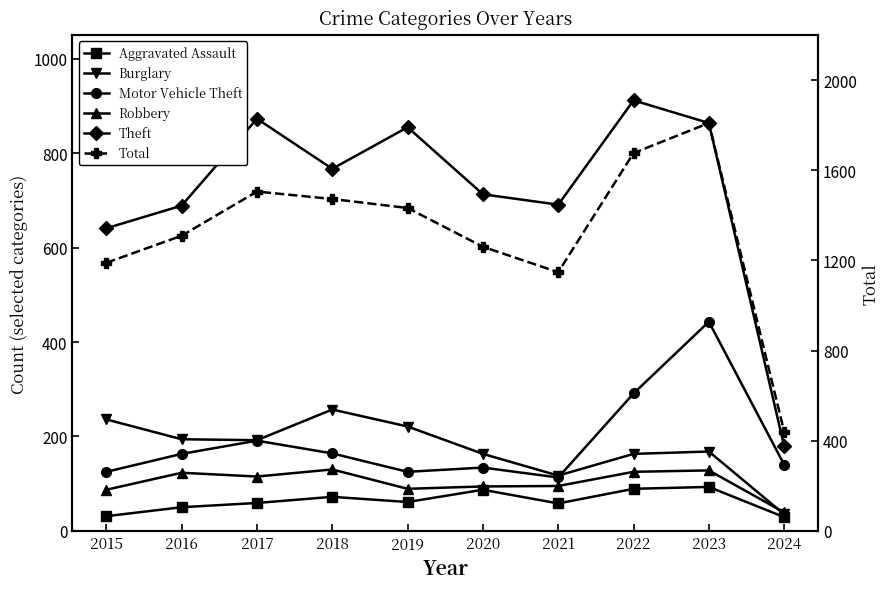

What is the difference between the maximum and second lowest values in the Aggravated Assault series?

62